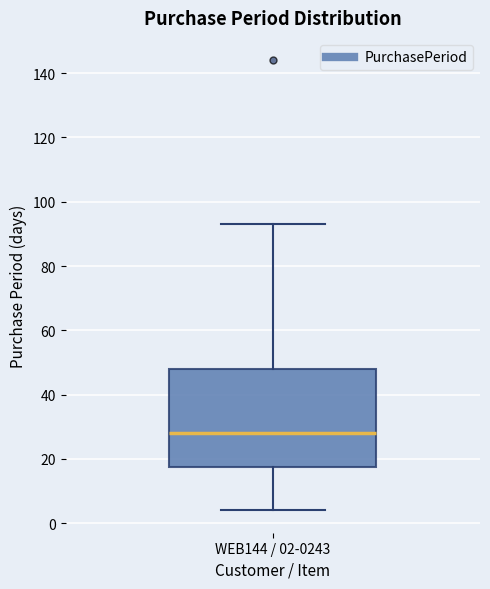

Transcribe this box plot: give where the median line is, the range the box spans, and where the two whiskers end, as read against the y-axis. The values are not printed on the chart, so give them approximately, as read against the axis.

median 28, box 18 to 48, whiskers 4 to 94